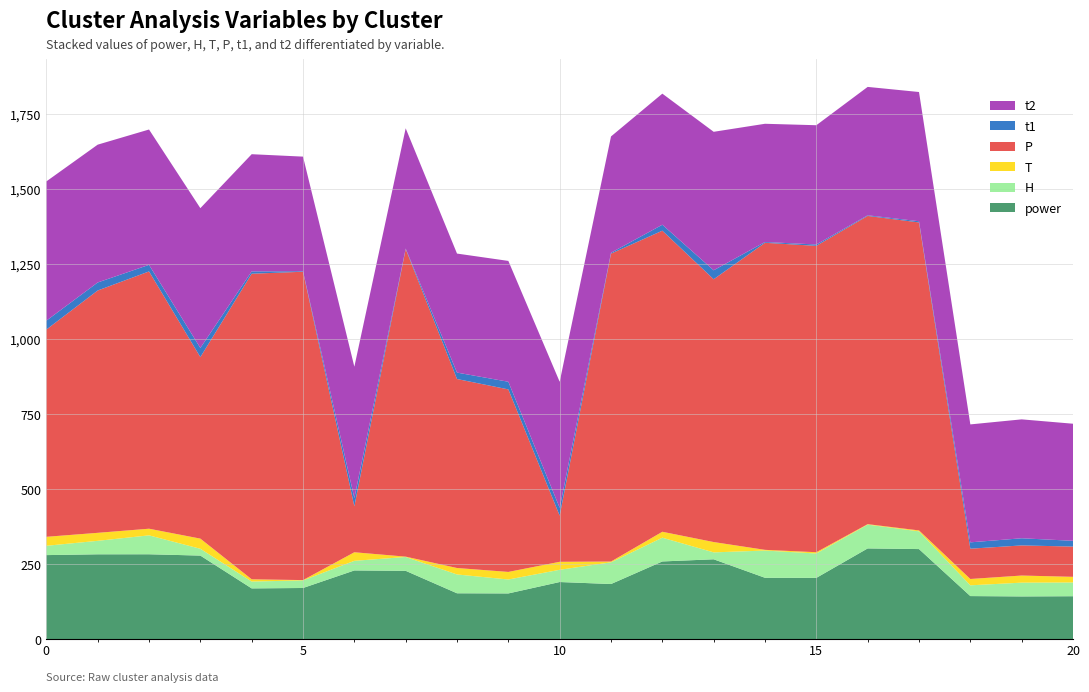

Reading left to right, transcribe all the data shown in this chart.

power: 0=280.8	1=283.4	2=283.6	3=279.2	4=169.9	5=171.2	6=229.7	7=228.4	8=153.6	9=153.1	10=191.1	11=184.4	12=259.6	13=266.8	14=205.2	15=205.0	16=303.1	17=300.8	18=144.3	19=143.1	20=143.8
H: 0=31.0	1=44.9	2=63.0	3=22.7	4=22.9	5=25.3	6=32.0	7=46.1	8=62.7	9=46.4	10=40.8	11=72.3	12=79.2	13=23.0	14=90.7	15=81.2	16=79.2	17=59.1	18=35.8	19=45.9	20=45.8
T: 0=29.9	1=26.6	2=22.1	3=33.8	4=7.5	5=1.0	6=28.6	7=1.2	8=21.5	9=25.3	10=26.6	11=2.6	12=19.7	13=34.4	14=2.3	15=4.2	16=1.6	17=3.1	18=21.1	19=23.7	20=18.8
P: 0=690.3	1=807.2	2=857.0	3=604.5	4=1017.9	5=1027.1	6=153.1	7=1024.4	8=629.6	9=608.0	10=153.6	11=1025.7	12=1002.9	13=875.3	14=1022.8	15=1020.5	16=1026.7	17=1025.9	18=100.9	19=100.3	20=100.8
t1: 0=29.6	1=26.7	2=22.0	3=30.6	4=7.7	5=1.8	6=27.2	7=1.8	8=21.4	9=25.4	10=26.2	11=2.9	12=19.9	13=29.9	14=2.7	15=4.5	16=2.2	17=4.0	18=21.1	19=23.8	20=19.2
t2: 0=463.9	1=459.1	2=450.8	3=465.6	4=390.3	5=381.6	6=437.8	7=400.7	8=396.5	9=402.5	10=419.8	11=387.4	12=436.6	13=461.3	14=393.8	15=397.3	16=427.7	17=430.5	18=392.9	19=396.1	20=390.0